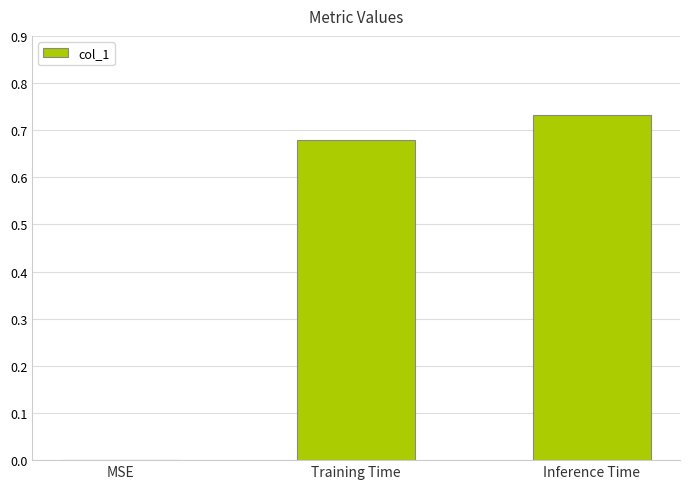

Between Inference Time and MSE, which is larger?

Inference Time